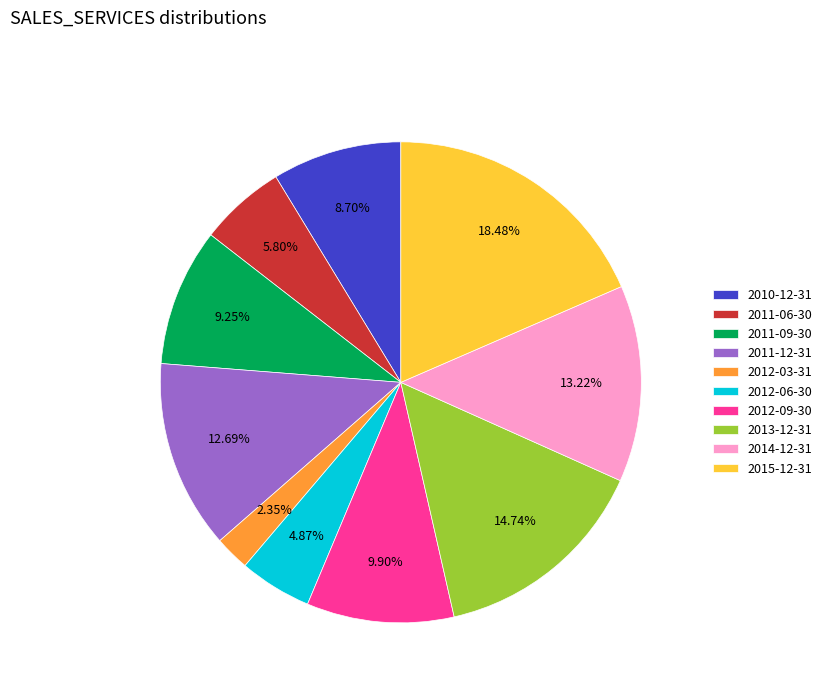

Is the sum of 2011-06-30 and 2012-06-30 greater than half?

No